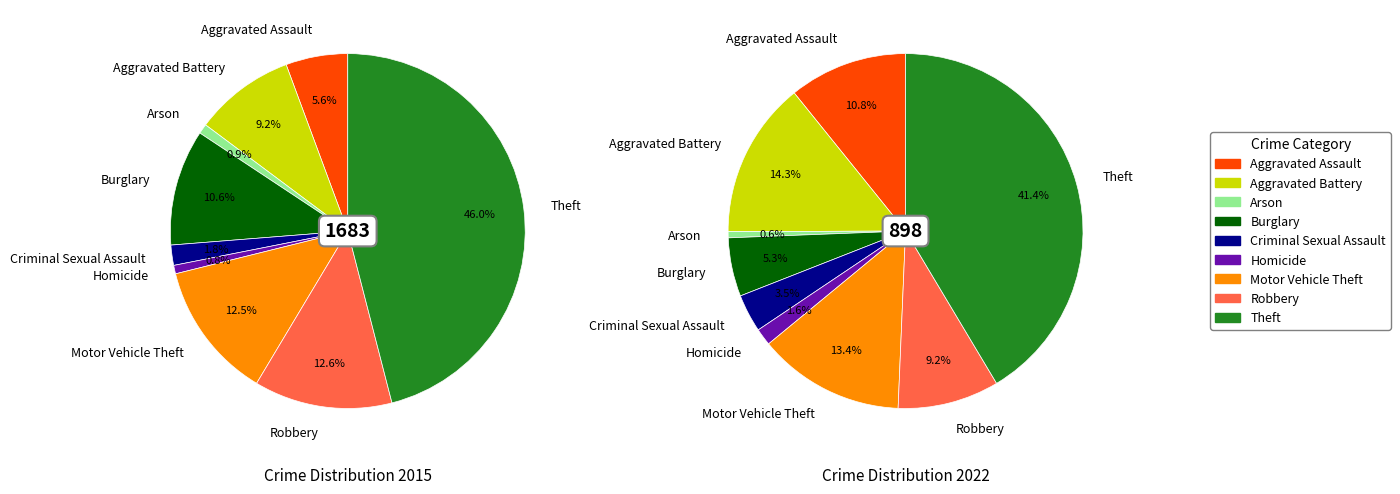

What is the difference between the highest and lowest values at Homicide?

1